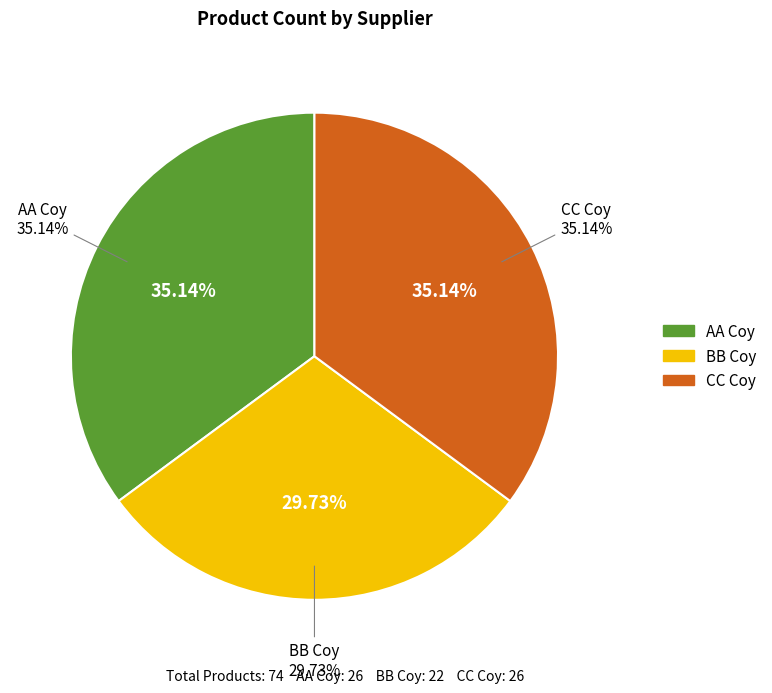

How many slices are in this pie chart?

3